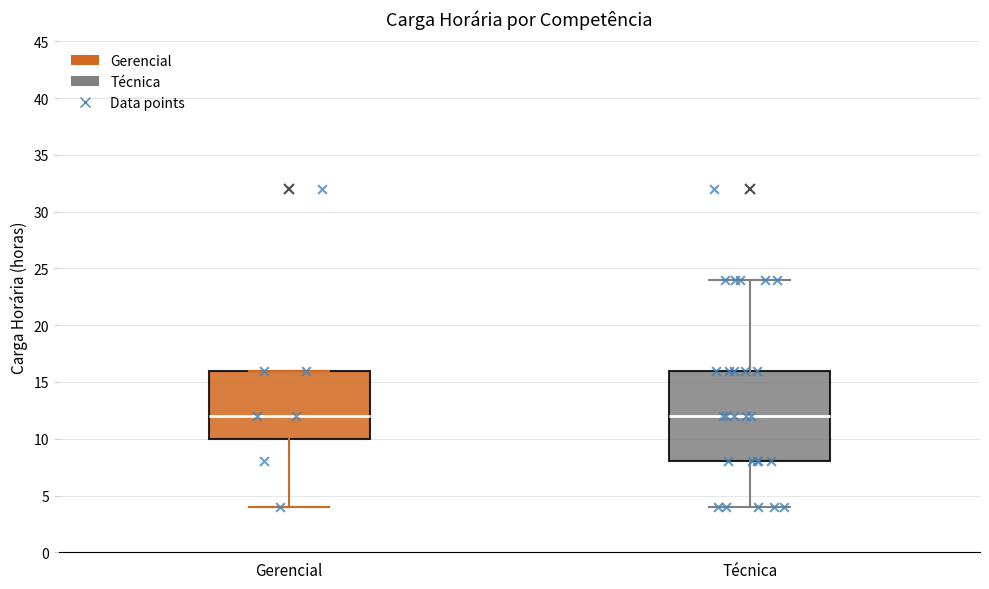

Where does the upper whisker of the box for Técnica end on the y-axis? The values are not printed on the chart, so give them approximately, as read against the axis.

24